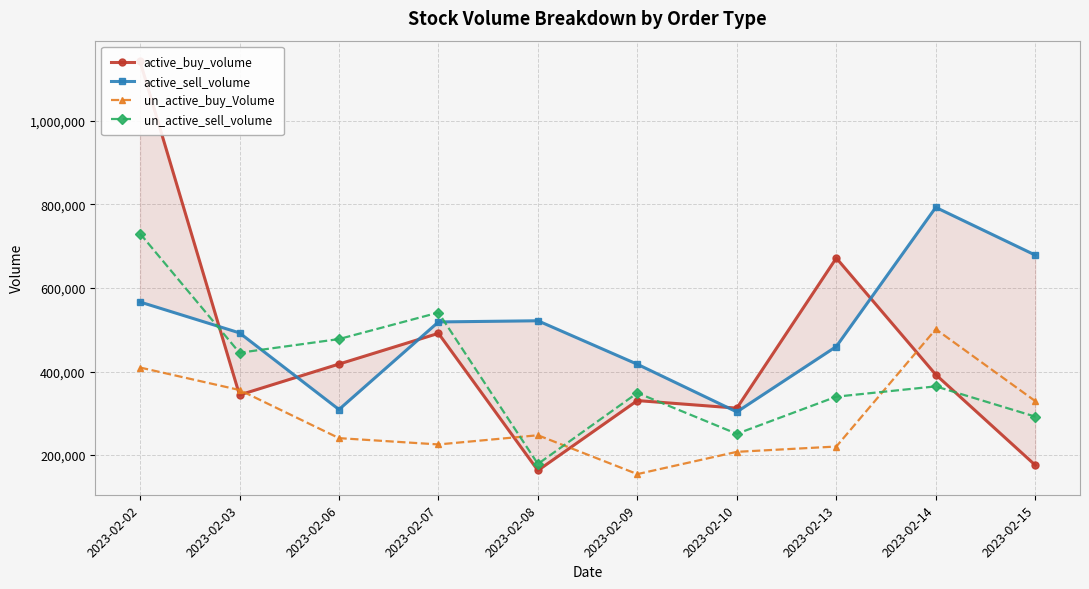

What is the difference between the active_buy_volume values at 2023-02-09 and 2023-02-13?

341133